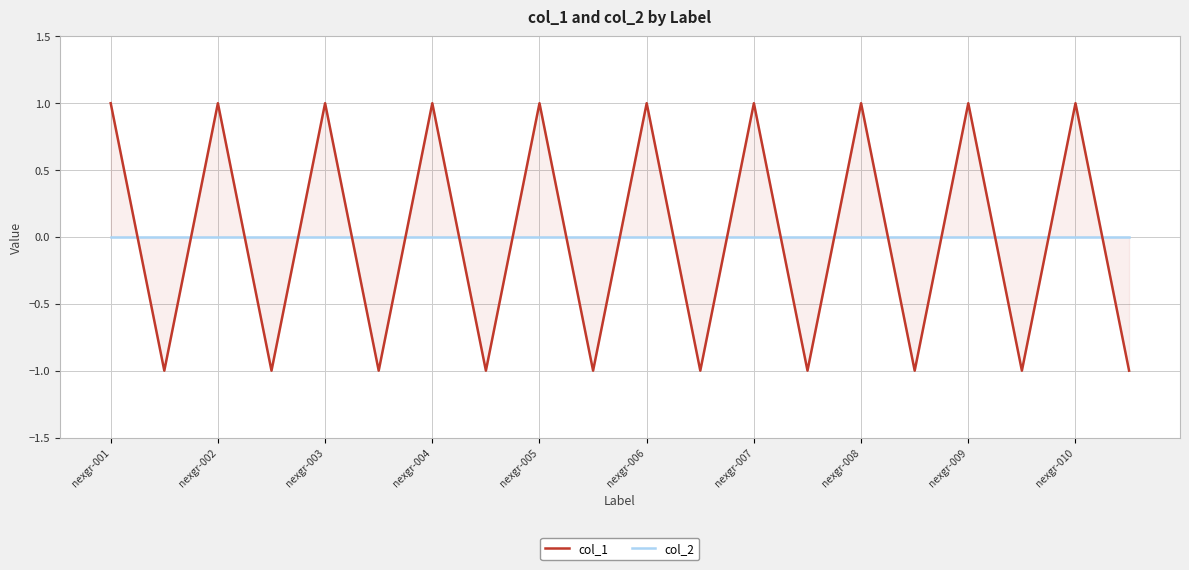

At which label does col_1 reach its minimum?

nexgr-002